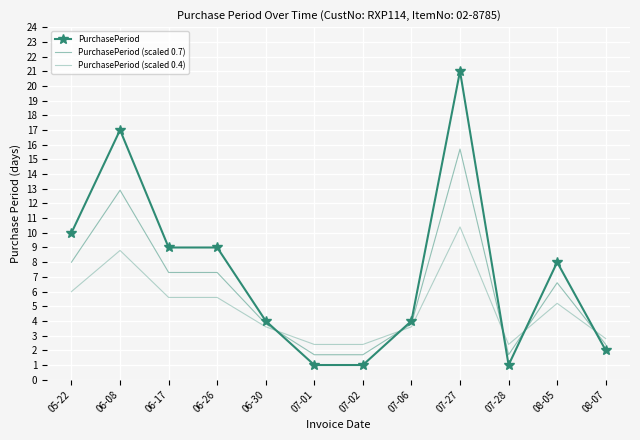

What is the minimum value shown in the chart?

1.0